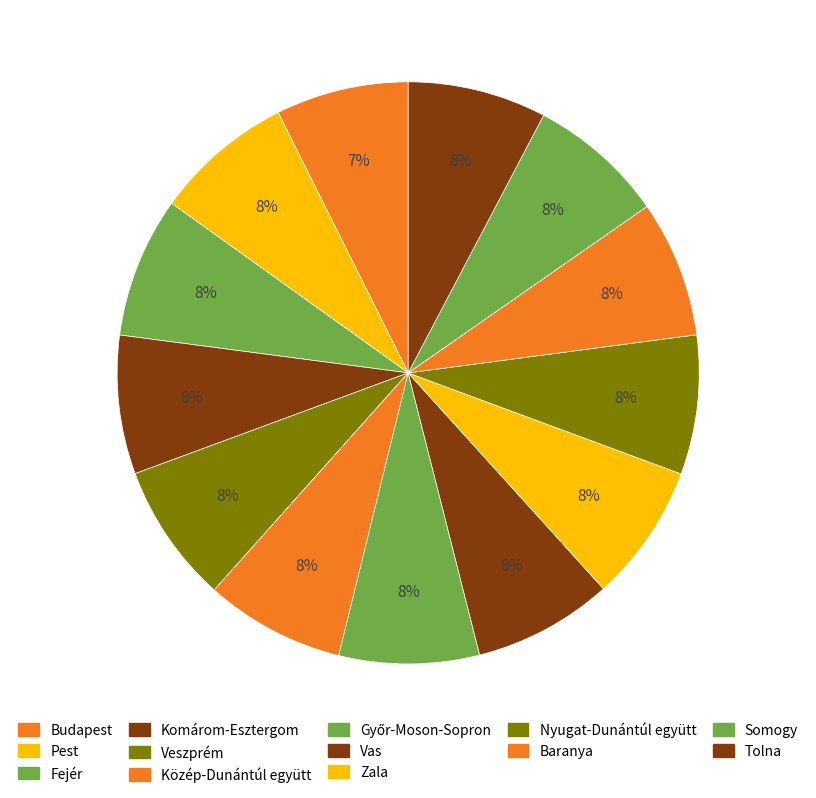

To the nearest percent, what is the average slice percentage?

8%